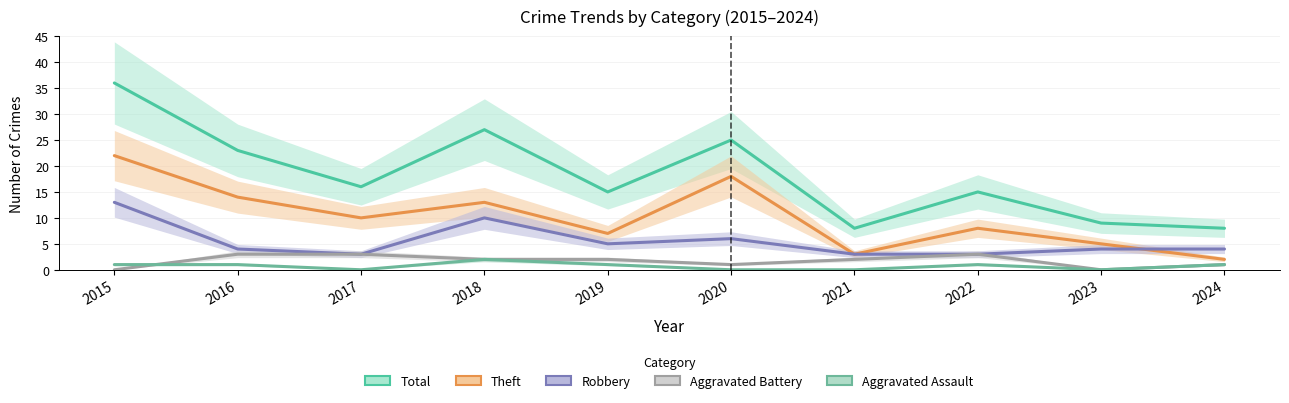

What is the value of the Aggravated Assault point at the 4th from the left?

2